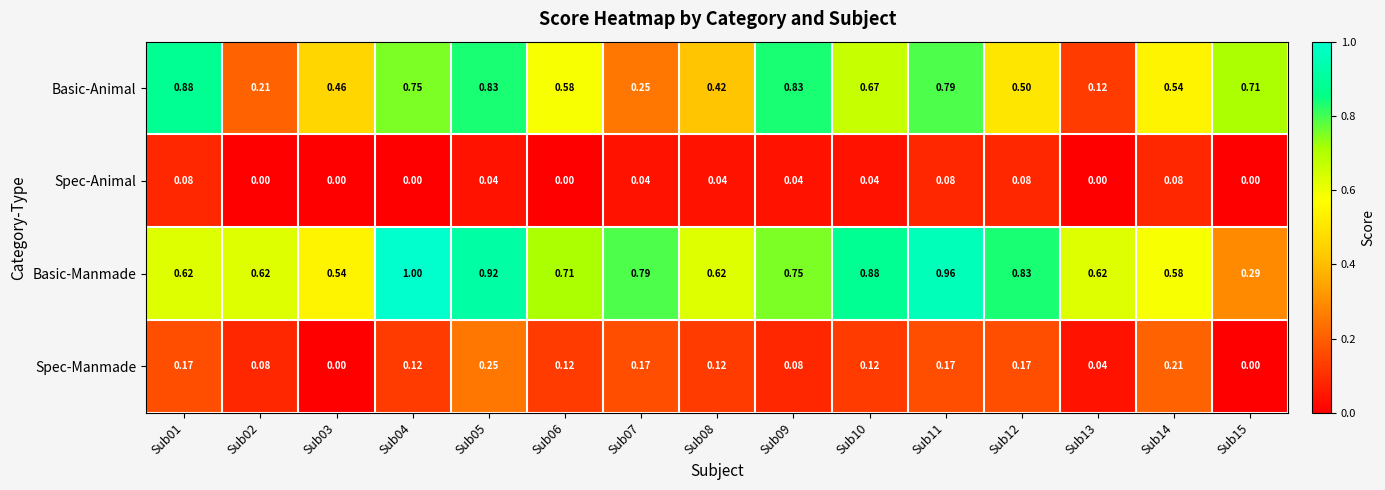

Which series changed the most between Sub05 and Sub07?

Basic-Animal